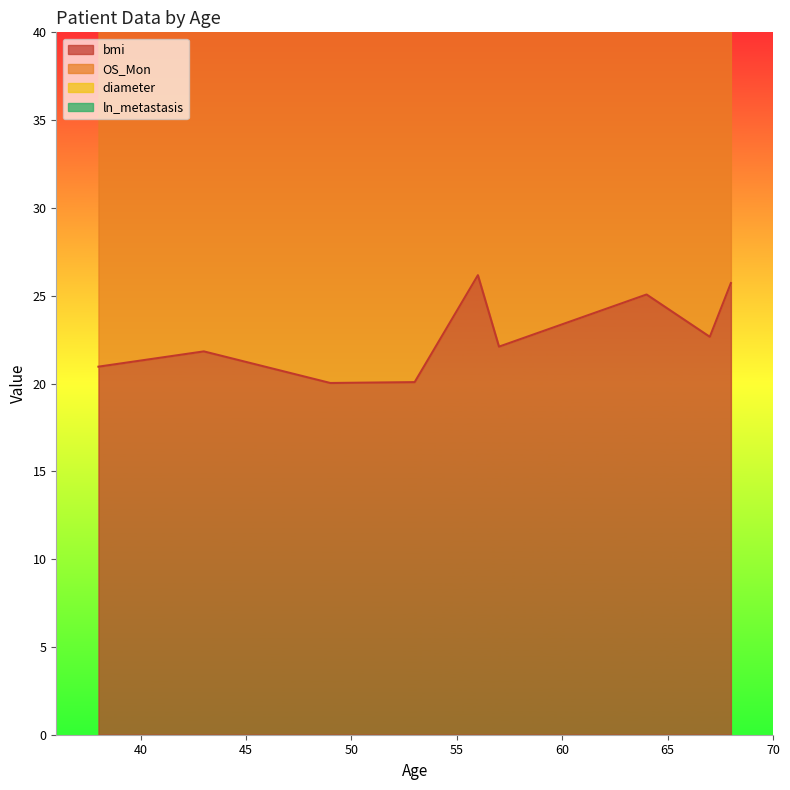

How many lines are shown in the chart?

4